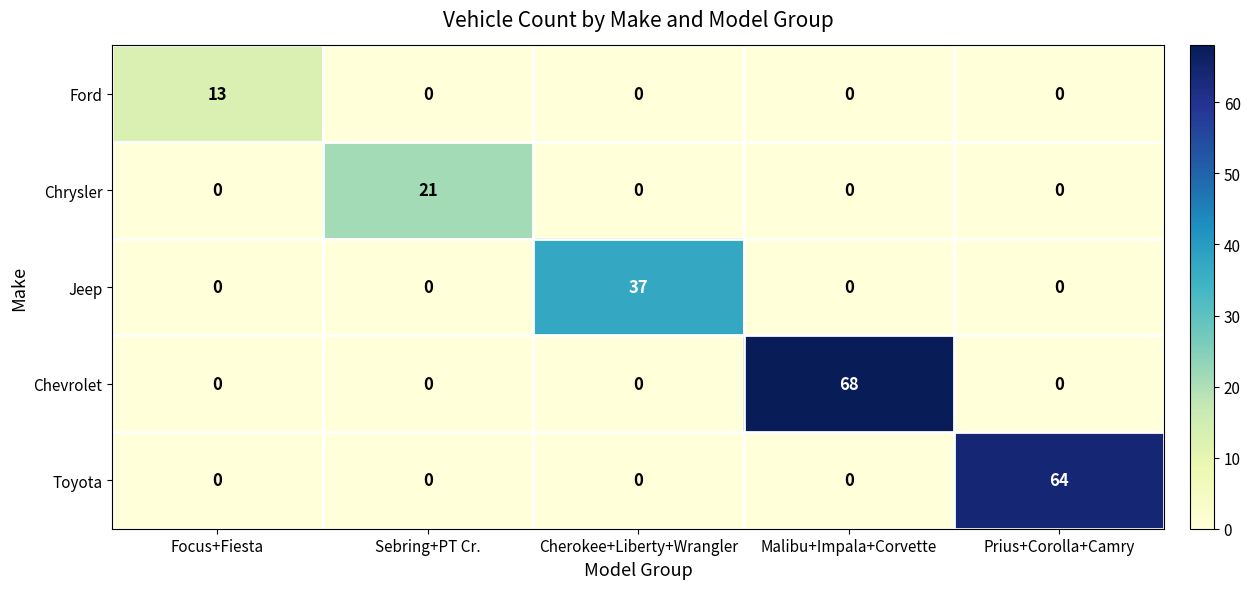

Reading right to left, transcribe all the data shown in this chart.

Ford: 0	0	0	0	13
Chrysler: 0	0	0	21	0
Jeep: 0	0	37	0	0
Chevrolet: 0	68	0	0	0
Toyota: 64	0	0	0	0